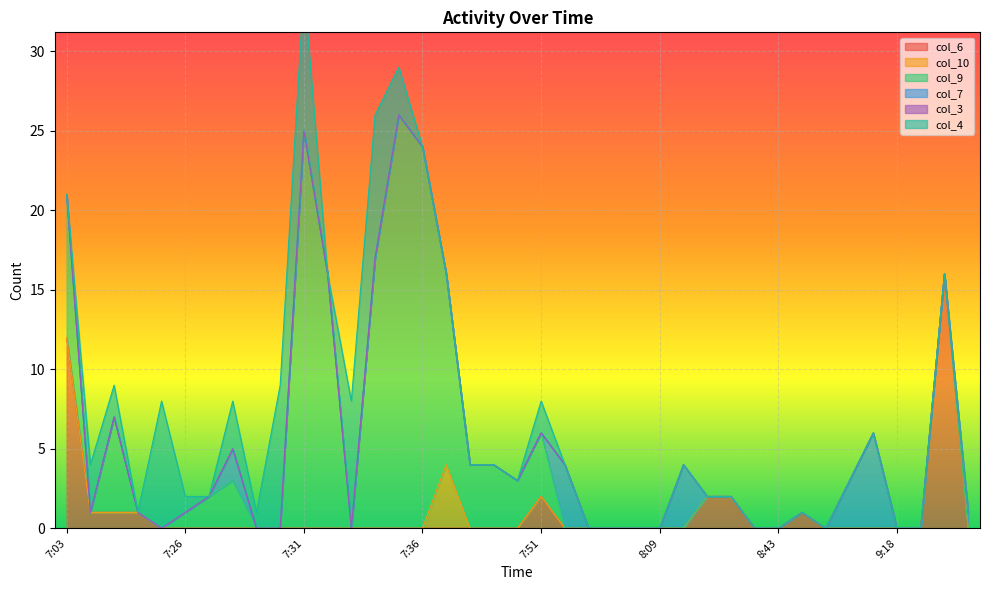

What is the greatest value displayed?

26